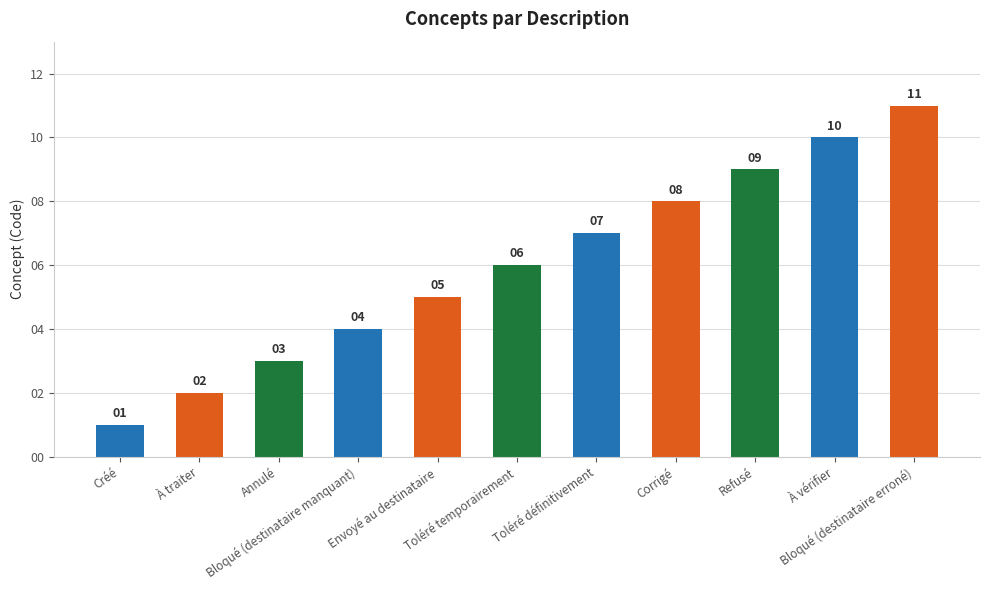

Is it true that the value at Bloqué (destinataire manquant) is 4?

True